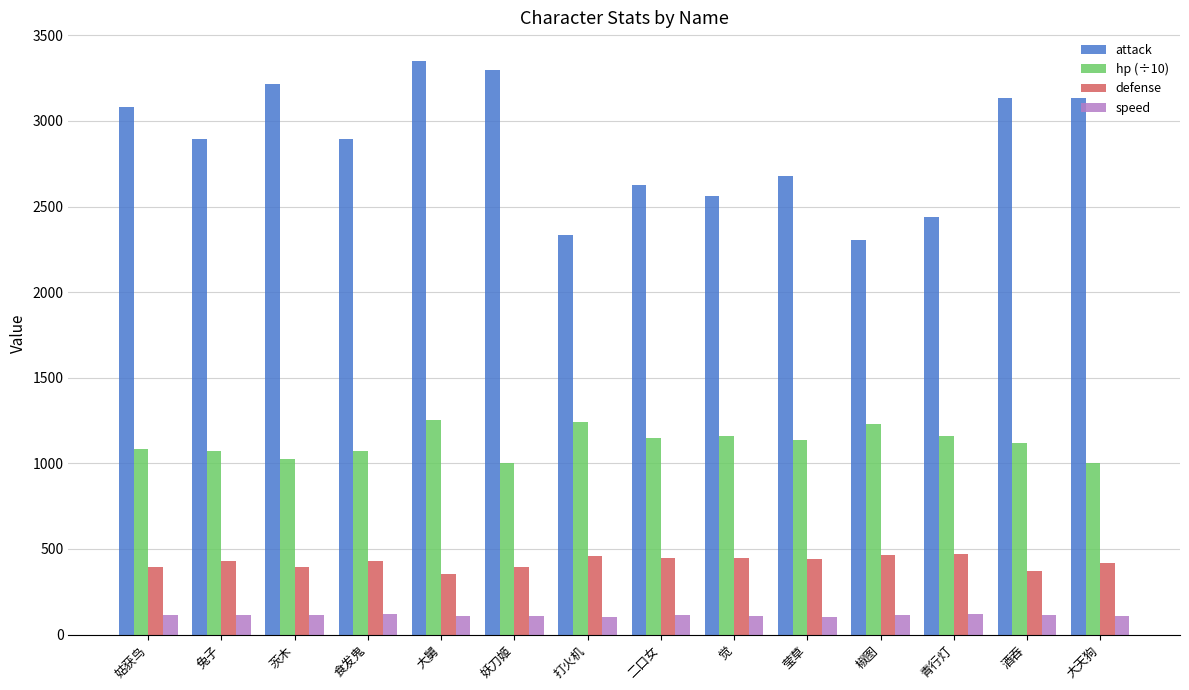

Does the chart contain any negative values?

No